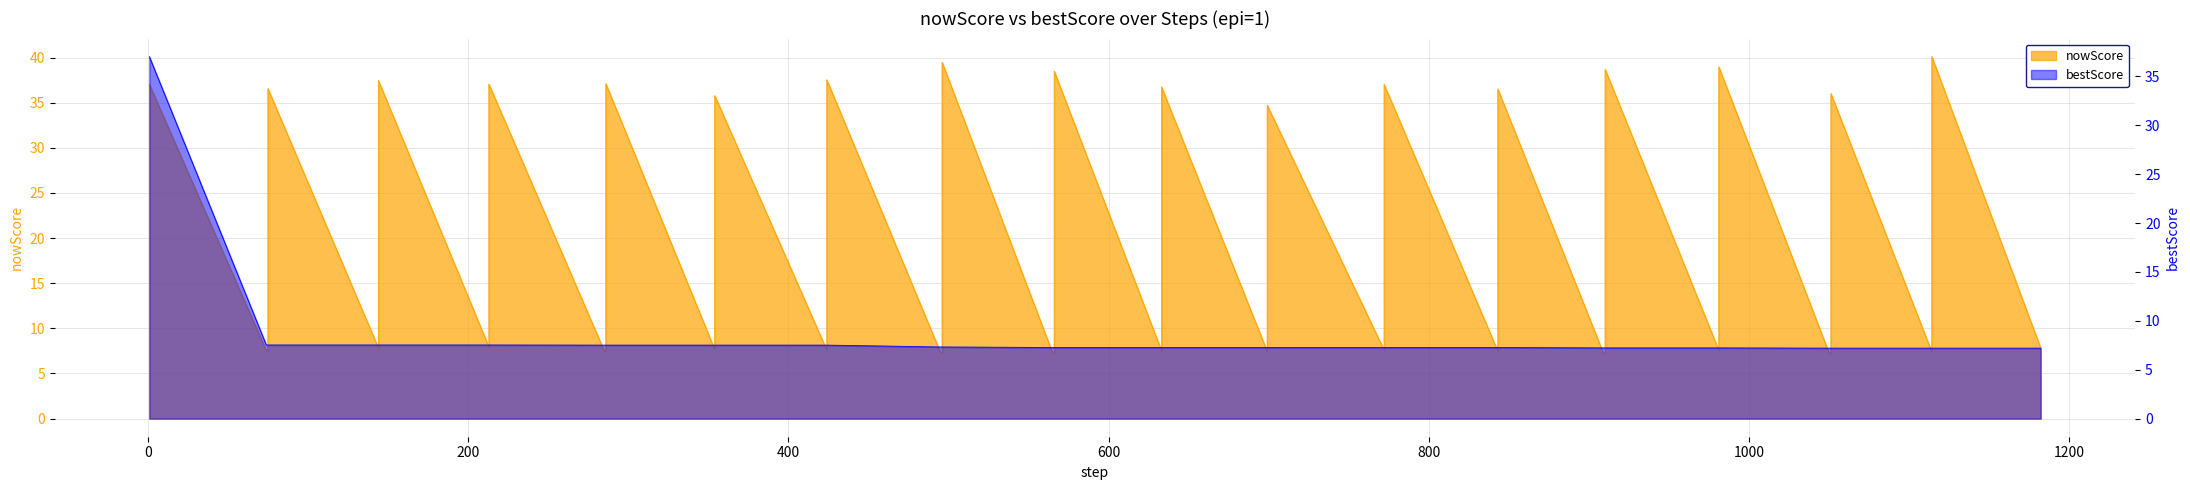

True or false: nowScore has a value of 10.9 at 17.

False